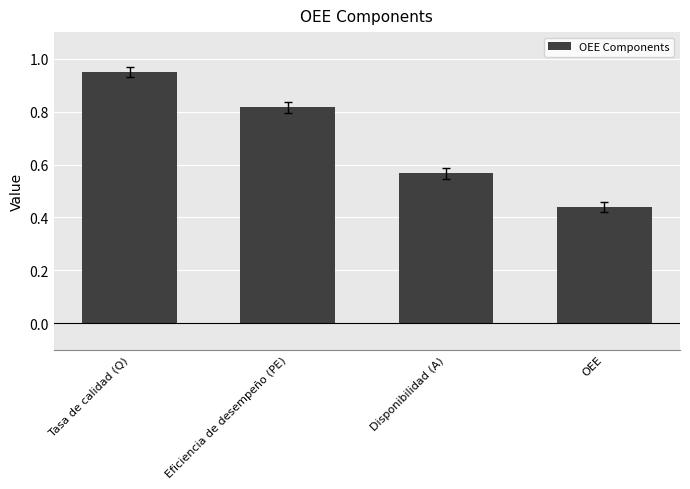

What position from the right is OEE?

1